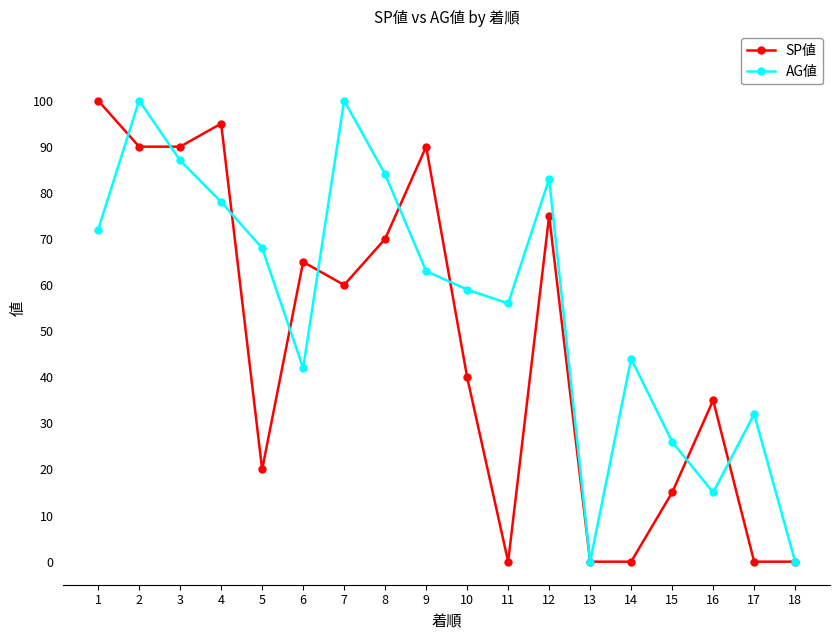

What is the greatest value displayed?

100